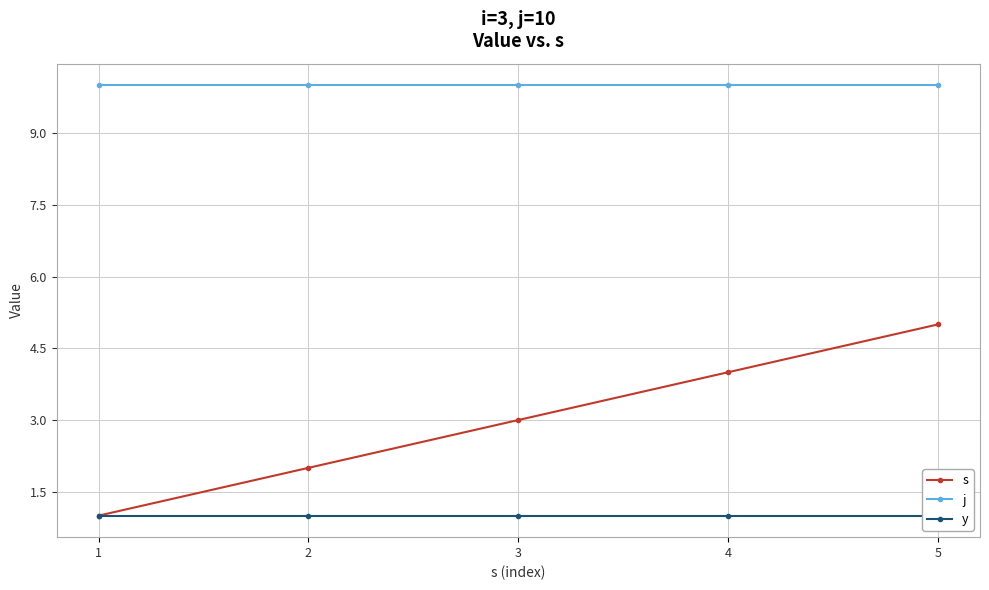

Rank the series by their average value, from lowest to highest.

y, s, j